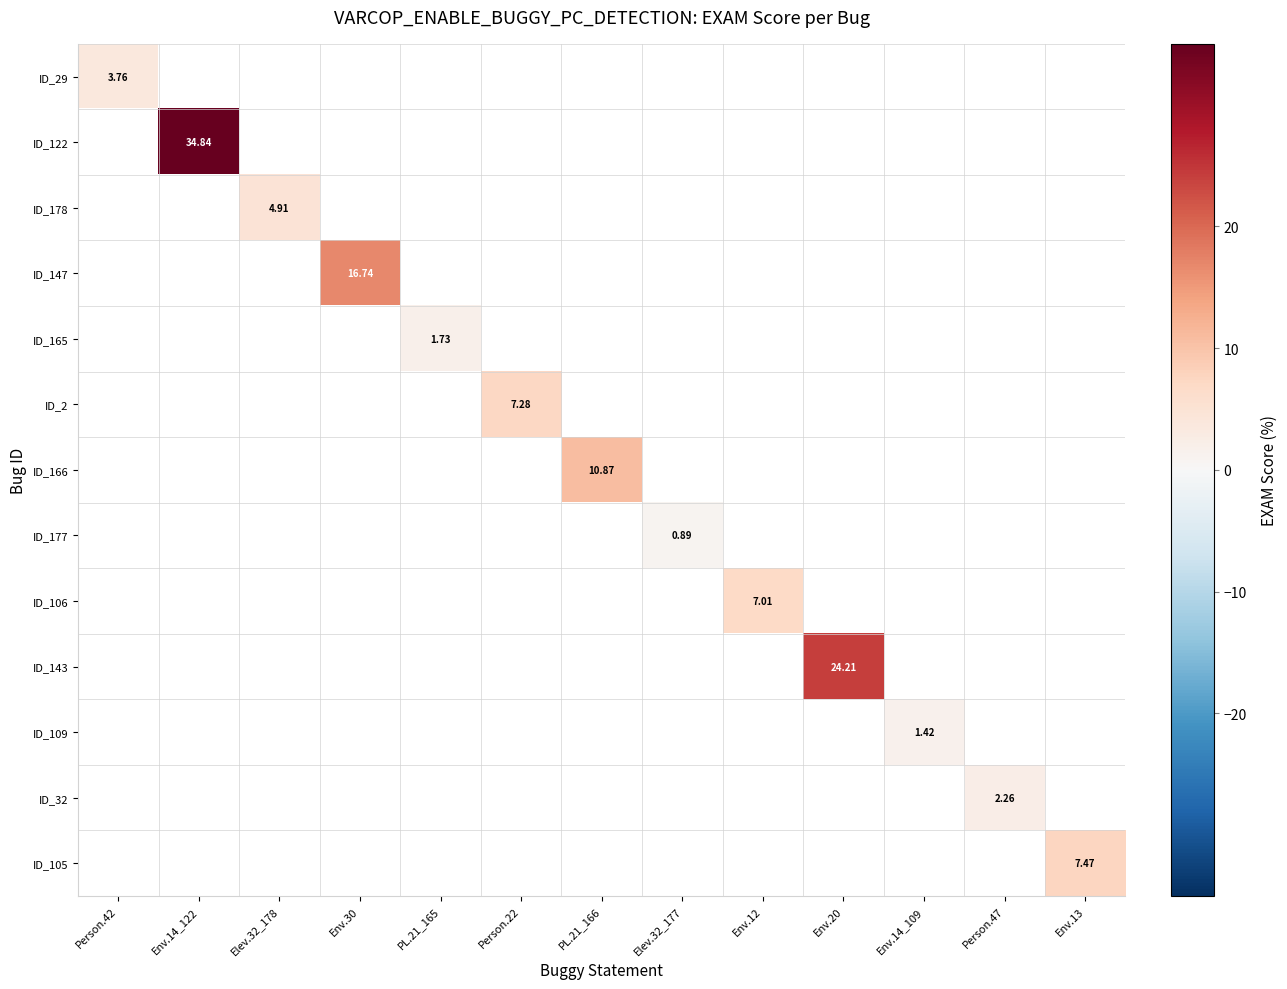

At which category does the chart reach its minimum across all series?

Elev.32_177